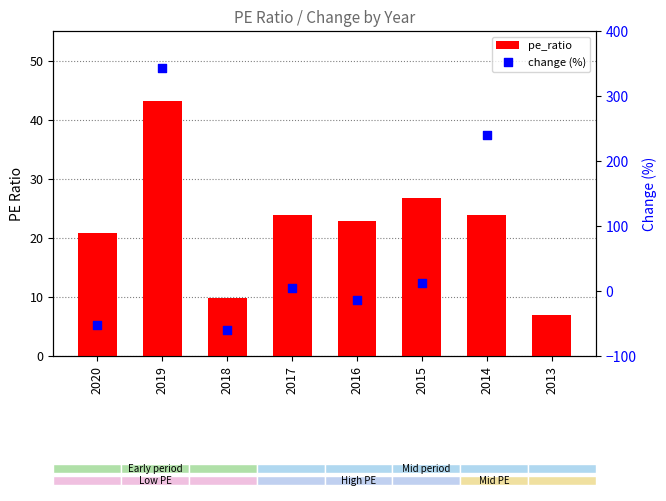

What is the ratio of the value at 2014 to the value at 2020?

1.1